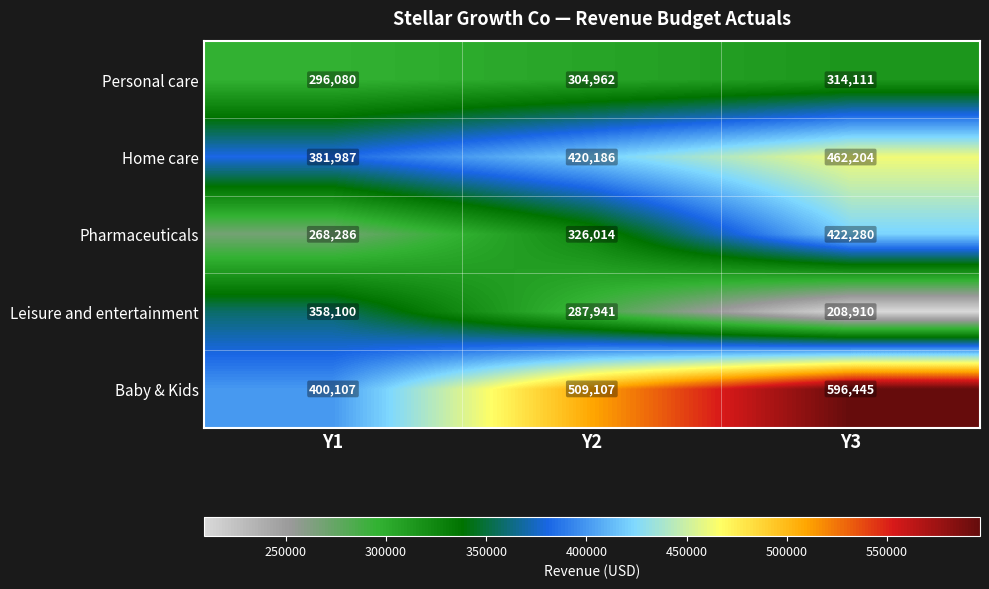

The Home care series shows 420186 at Y2. True or false?

True